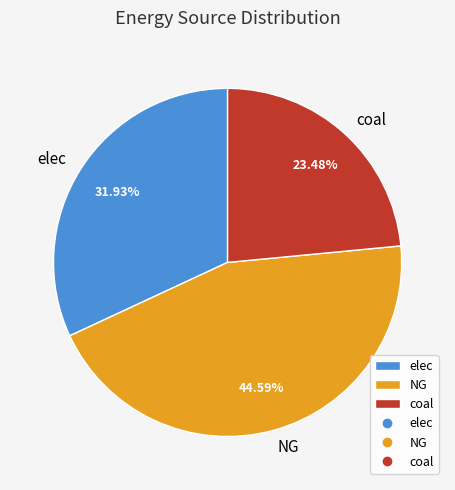

Is coal the majority of the pie?

No